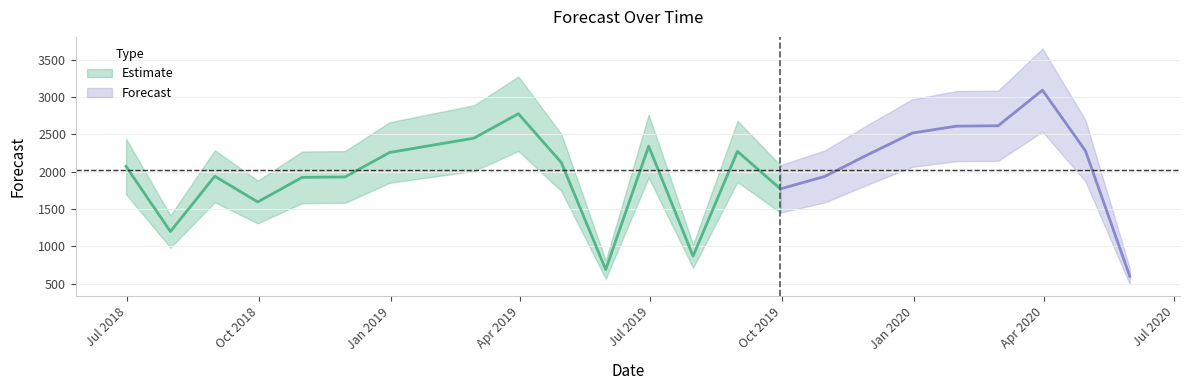

What is the minimum value shown in the chart?

596.2